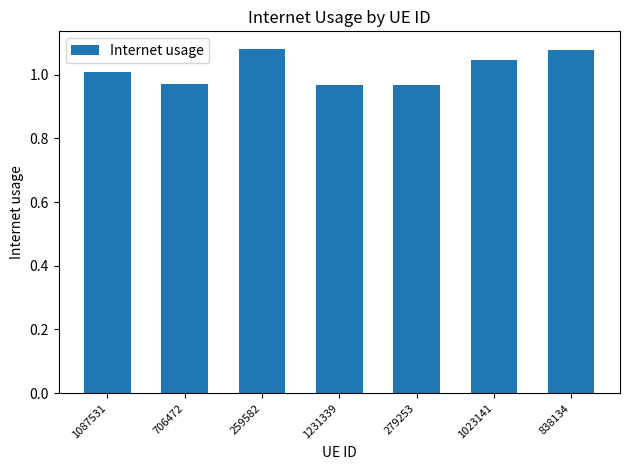

What is the label of the 3rd bar from the left?

259582